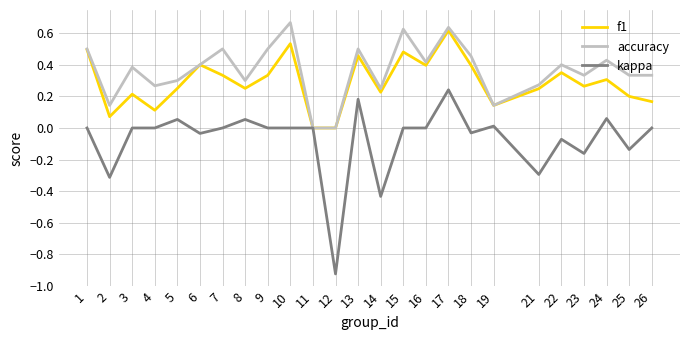

List the series in order of their overall mean, lowest first.

kappa, f1, accuracy